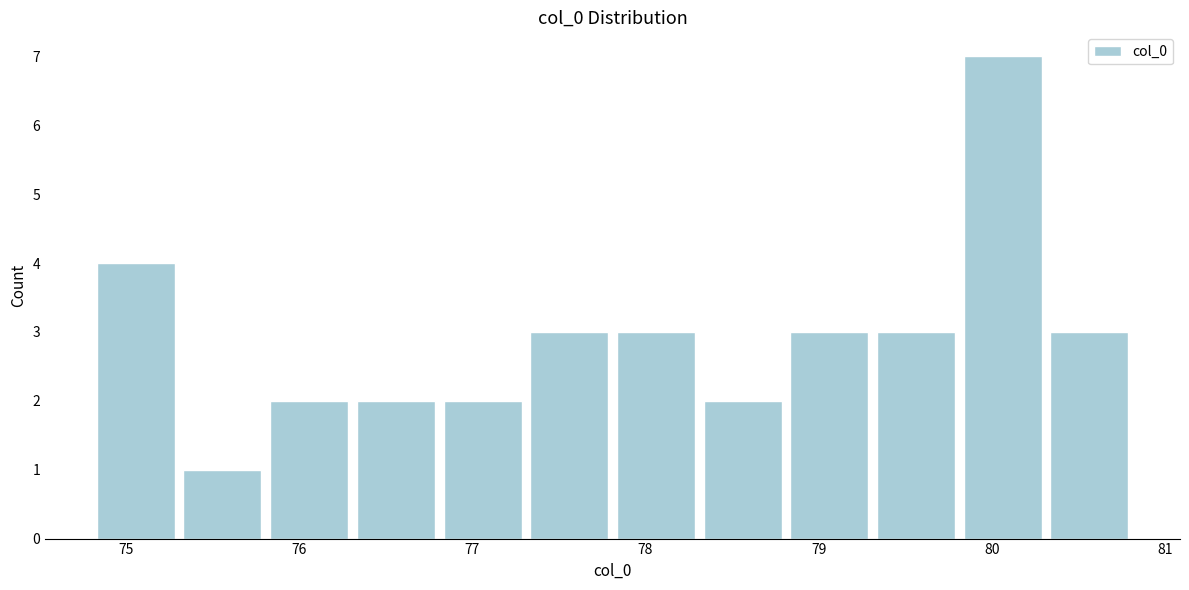

Reading left to right, list every bar in this chart as the range it spans on the x-axis followed by its height. Neither the bar edges nor the heights are printed on the chart, so give them approximately, as read against the axes.

74.8 to 75.3: 4
75.3 to 75.8: 1
75.8 to 76.3: 2
76.3 to 76.8: 2
76.8 to 77.3: 2
77.3 to 77.8: 3
77.8 to 78.3: 3
78.3 to 78.8: 2
78.8 to 79.3: 3
79.3 to 79.8: 3
79.8 to 80.3: 7
80.3 to 80.8: 3